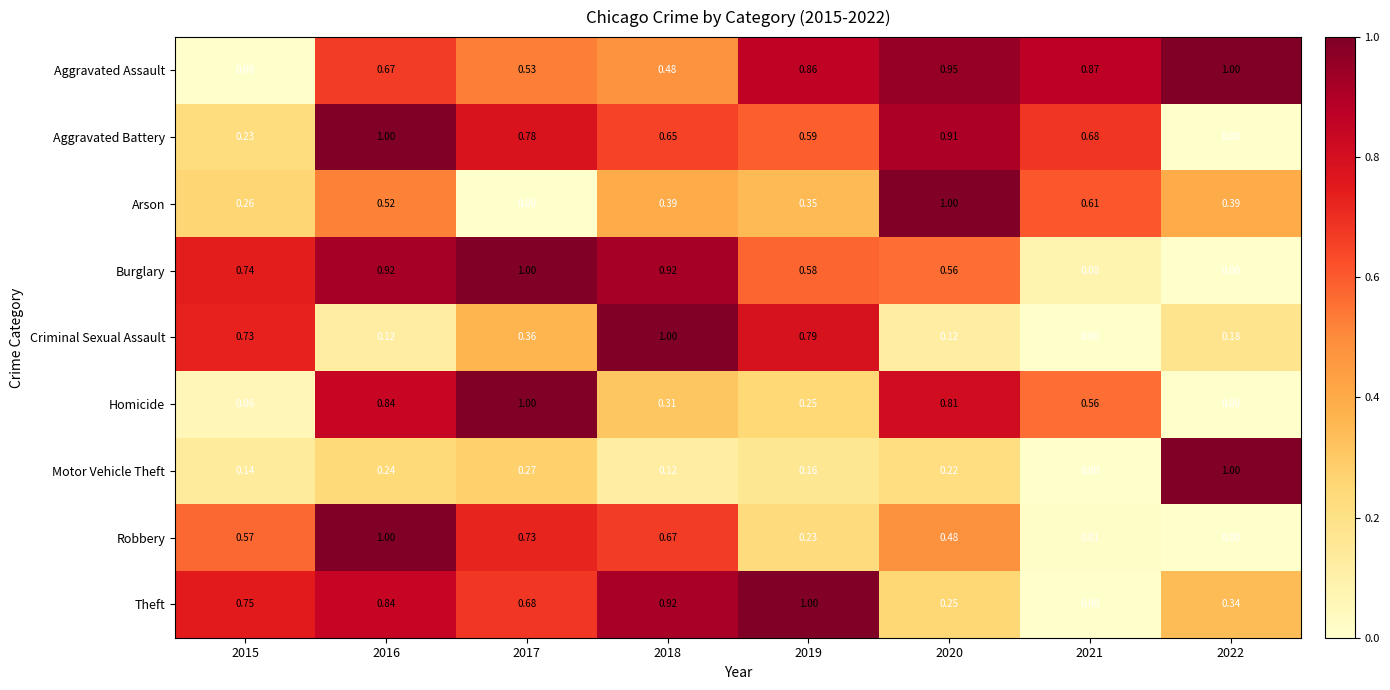

Which series changed the most between 2016 and 2021?

Robbery